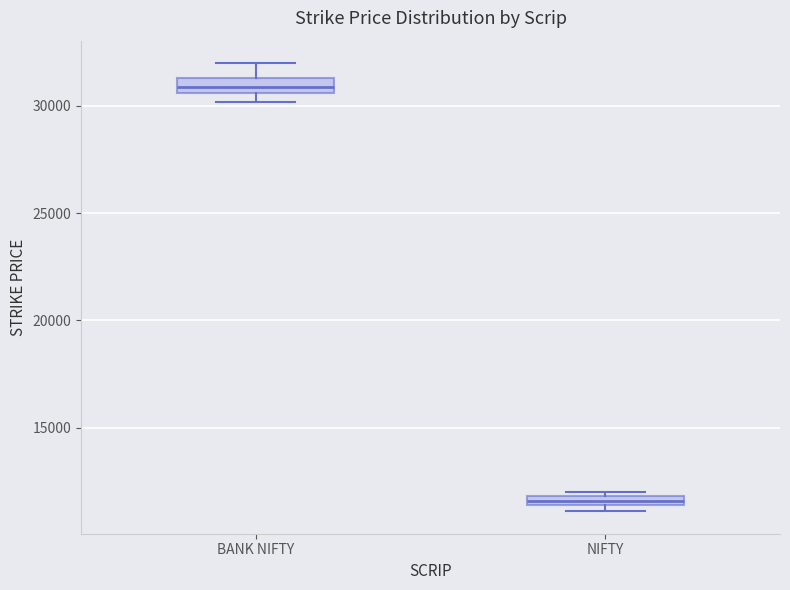

Where is the lower edge of the box for NIFTY on the y-axis? The values are not printed on the chart, so give them approximately, as read against the axis.

11500